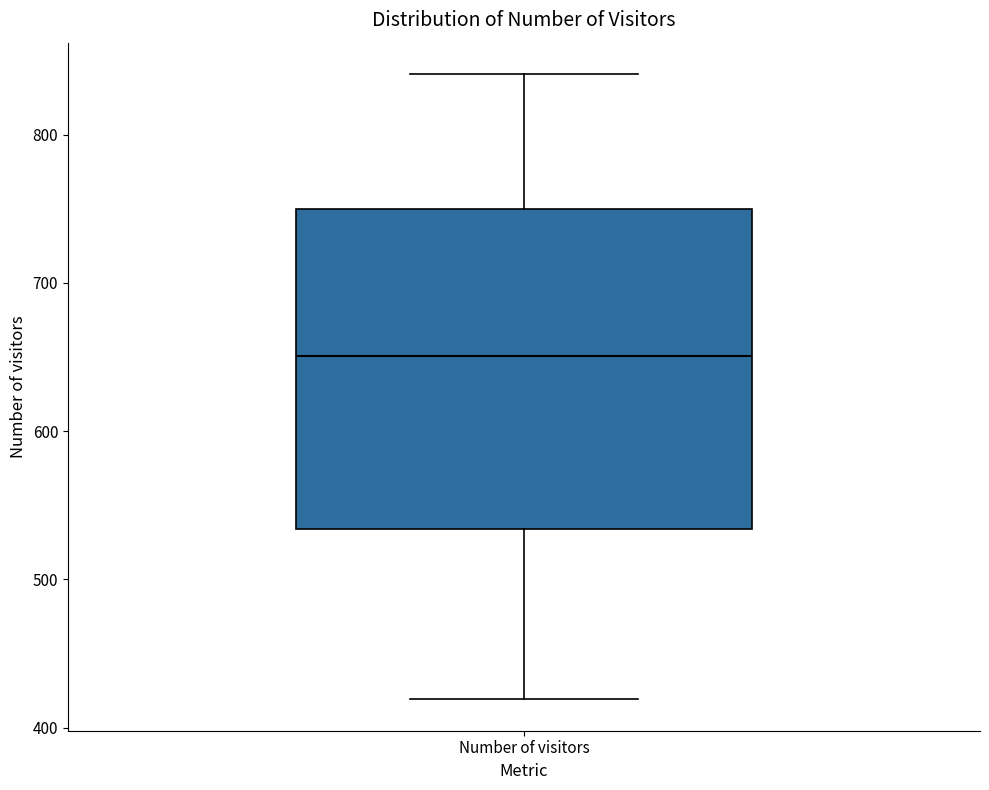

Where does the upper whisker of the box for Number of visitors end on the y-axis? The values are not printed on the chart, so give them approximately, as read against the axis.

840